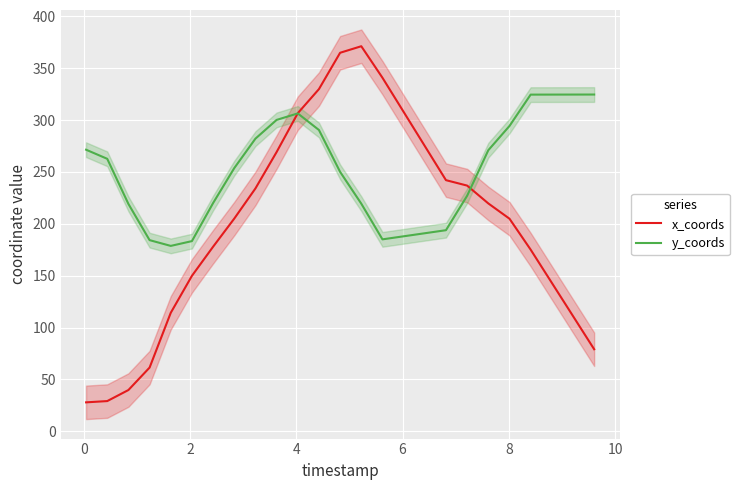

What is the highest value of the x_coords series?

371.2